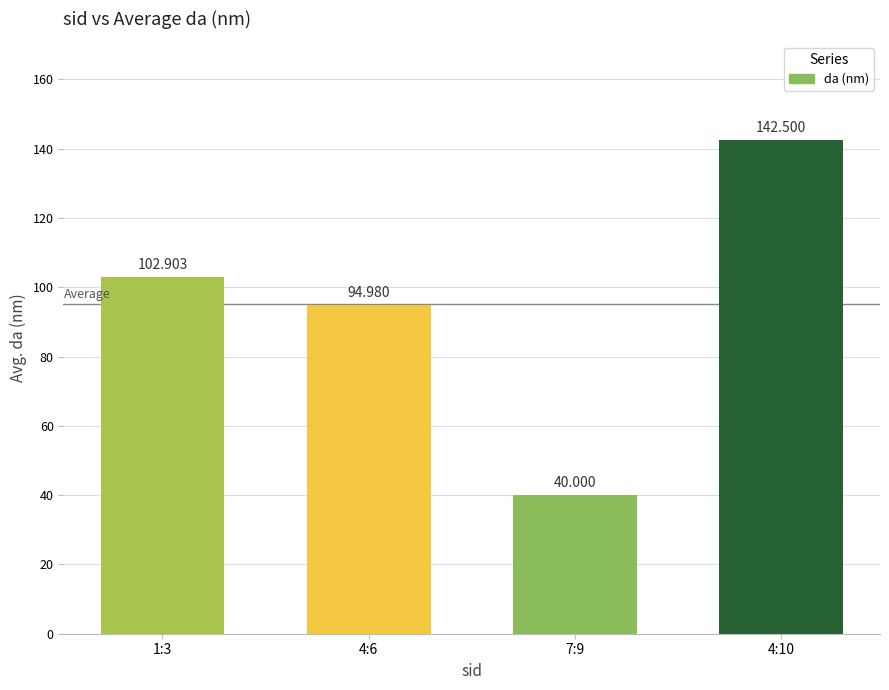

Count the number of data series in this chart.

1